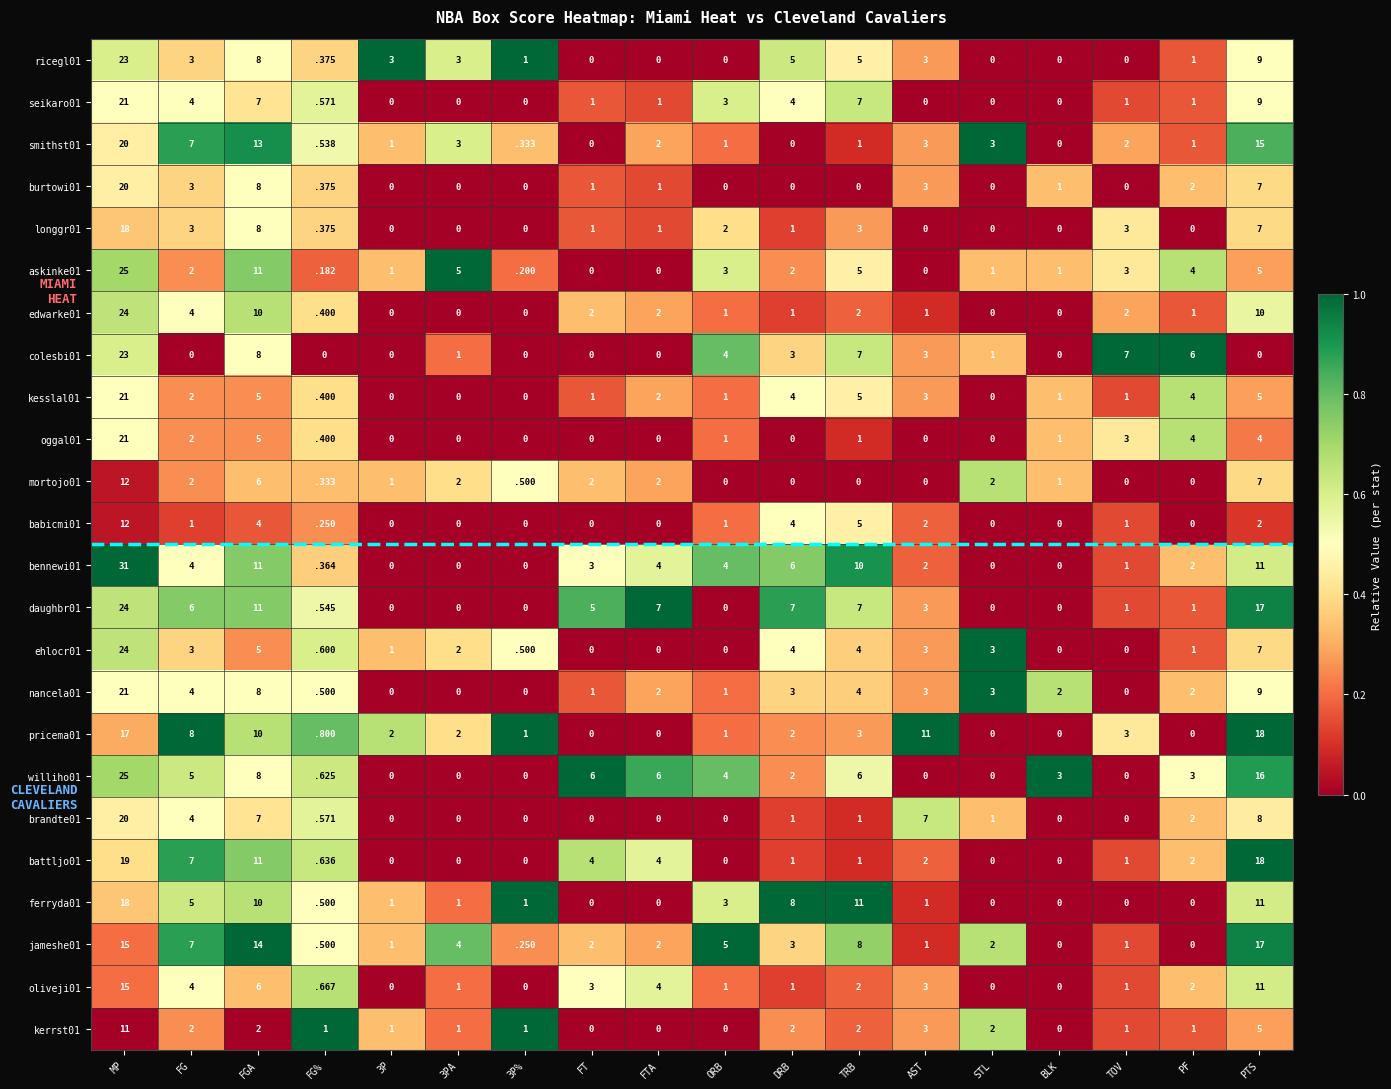

At which label does seikaro01 reach its peak?

MP